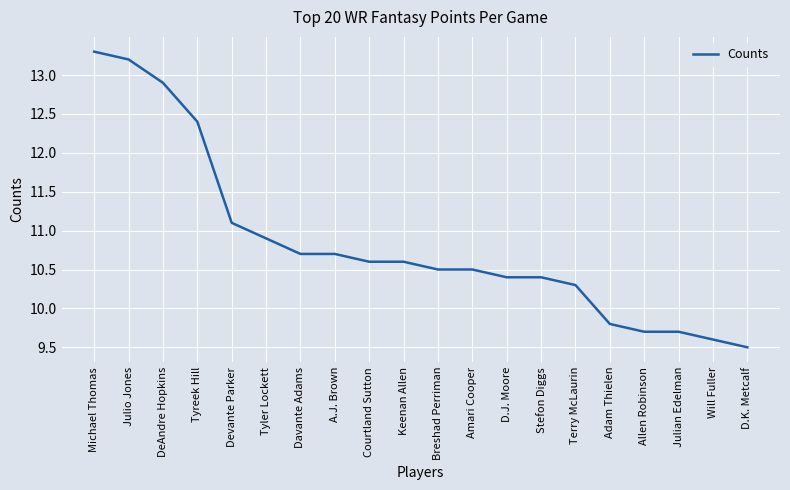

Is it true that the value at Courtland Sutton is 6.9?

False